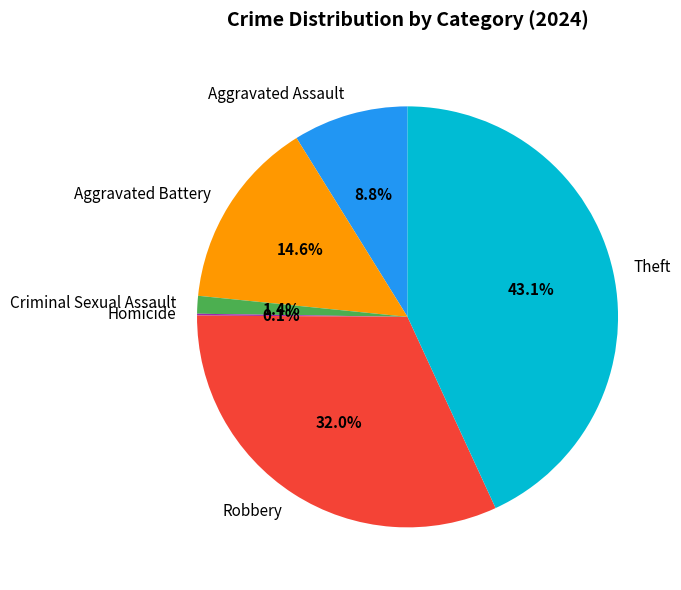

What is the ratio of the value at Aggravated Battery to the value at Robbery?

0.5